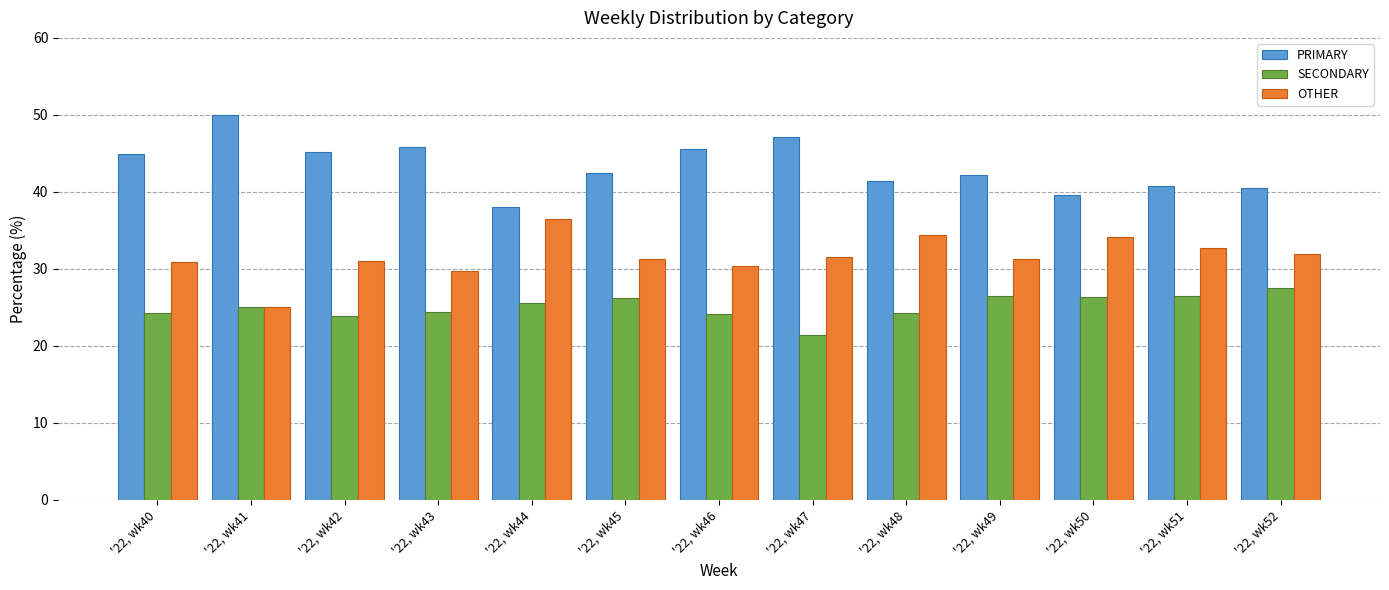

What is the minimum value for SECONDARY?

21.4